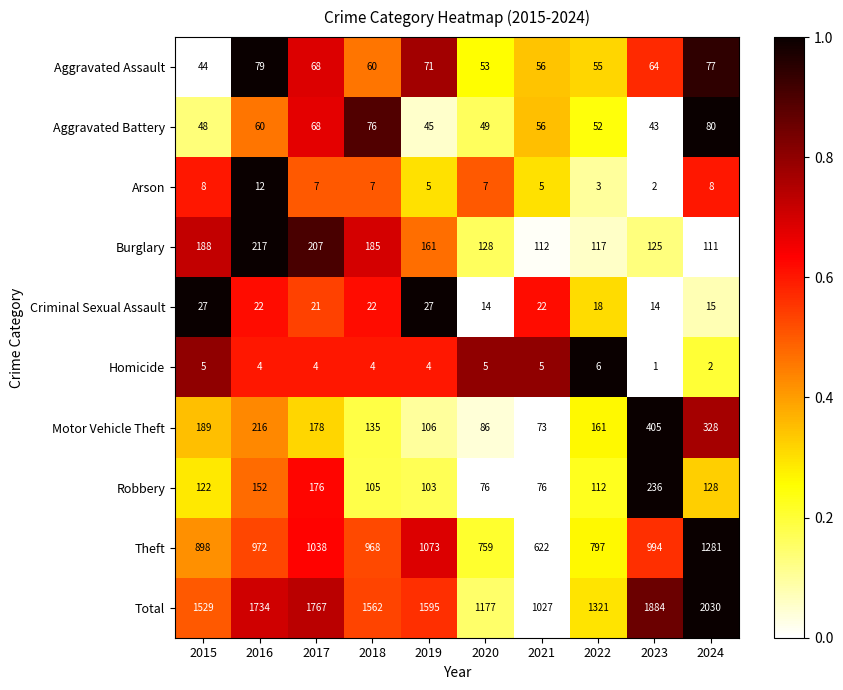

Rank the series by their maximum value, from highest to lowest.

Total, Theft, Motor Vehicle Theft, Robbery, Burglary, Aggravated Battery, Aggravated Assault, Criminal Sexual Assault, Arson, Homicide